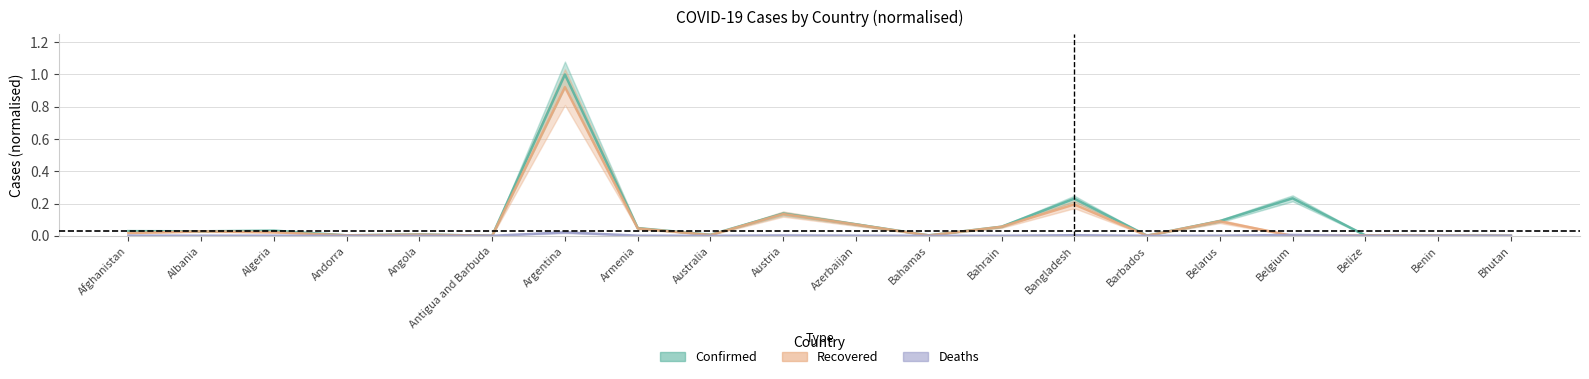

What is the label of the 15th point from the right?

Antigua and Barbuda